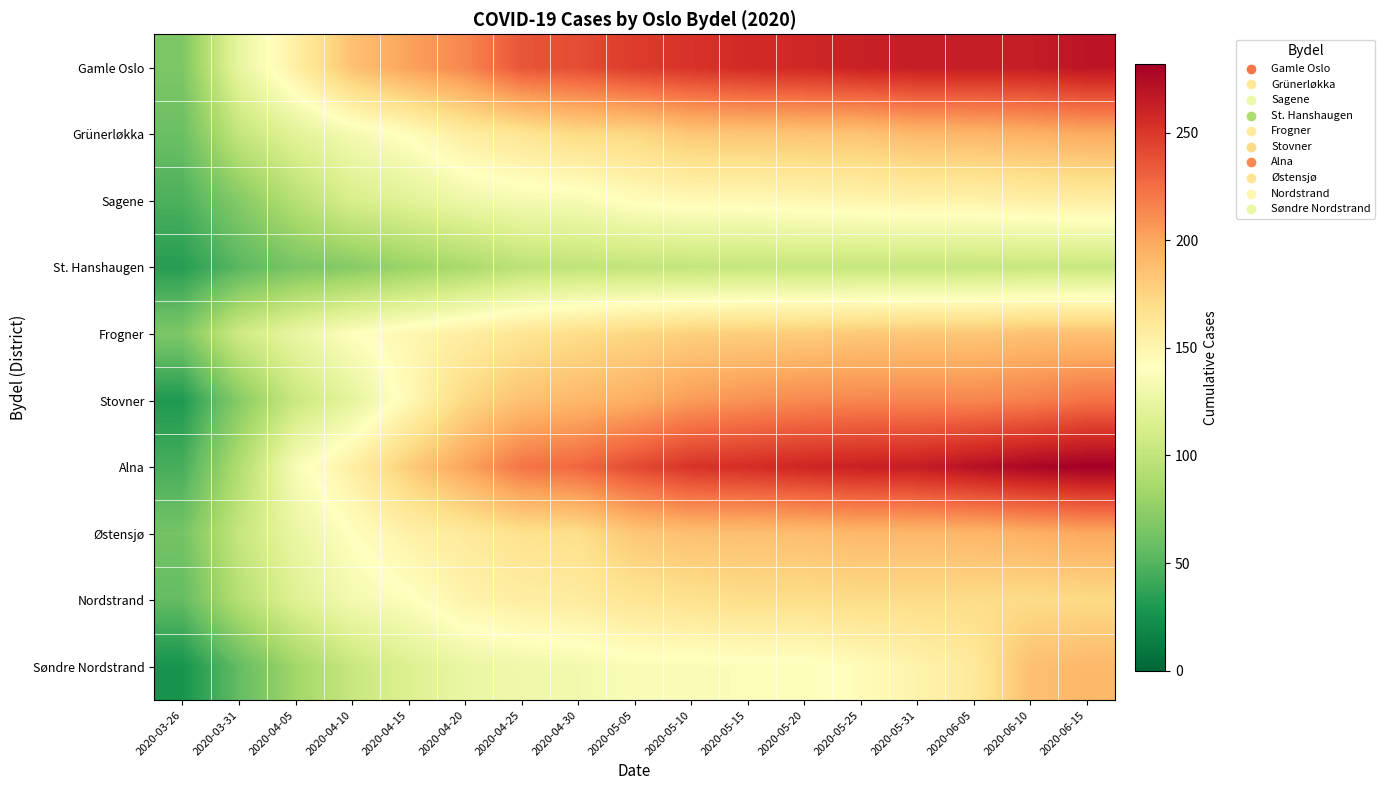

At how many categories does at least one series exceed 65?

17